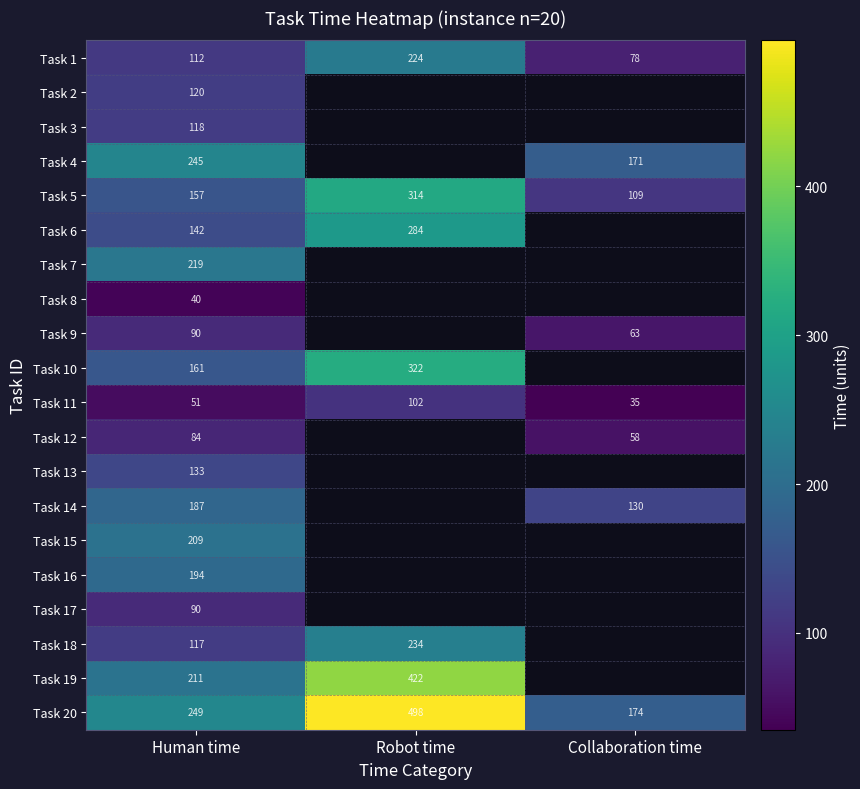

How many data points does each series have?

3